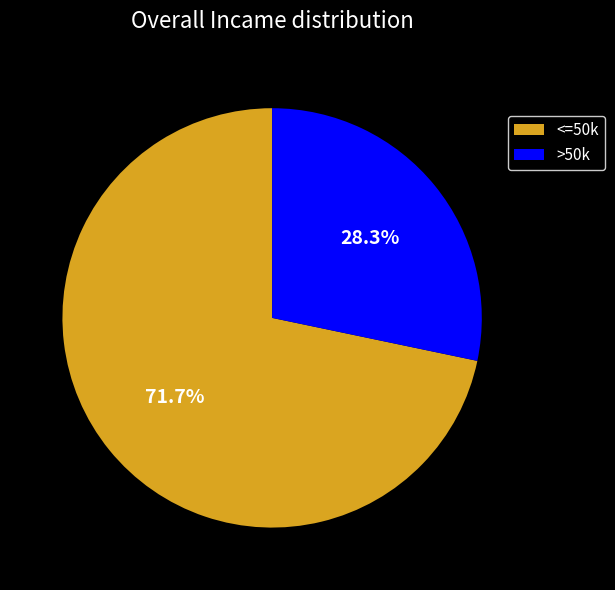

Which has a higher value, >50k or <=50k?

<=50k